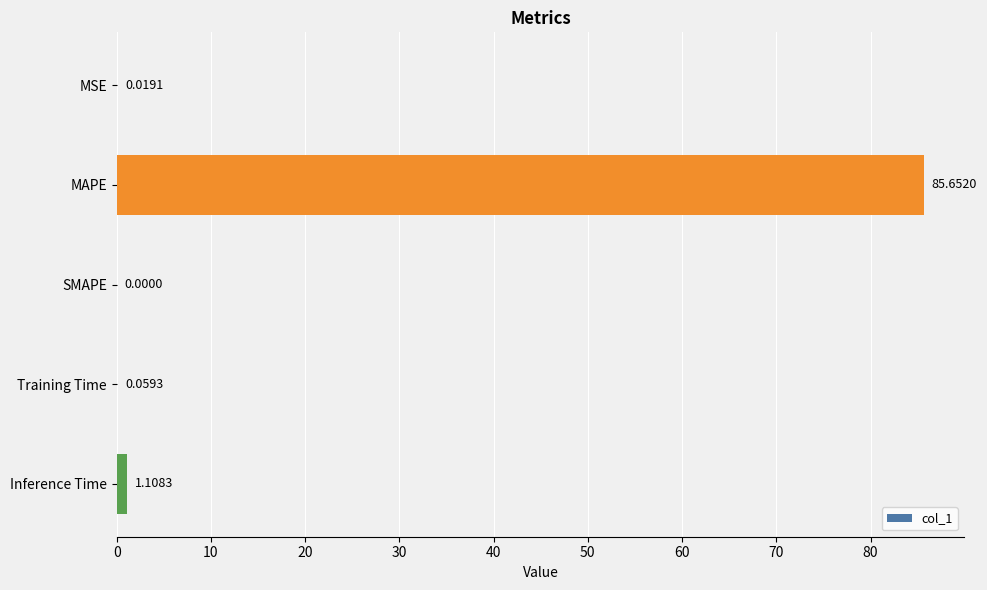

How many values exceed 0?

4